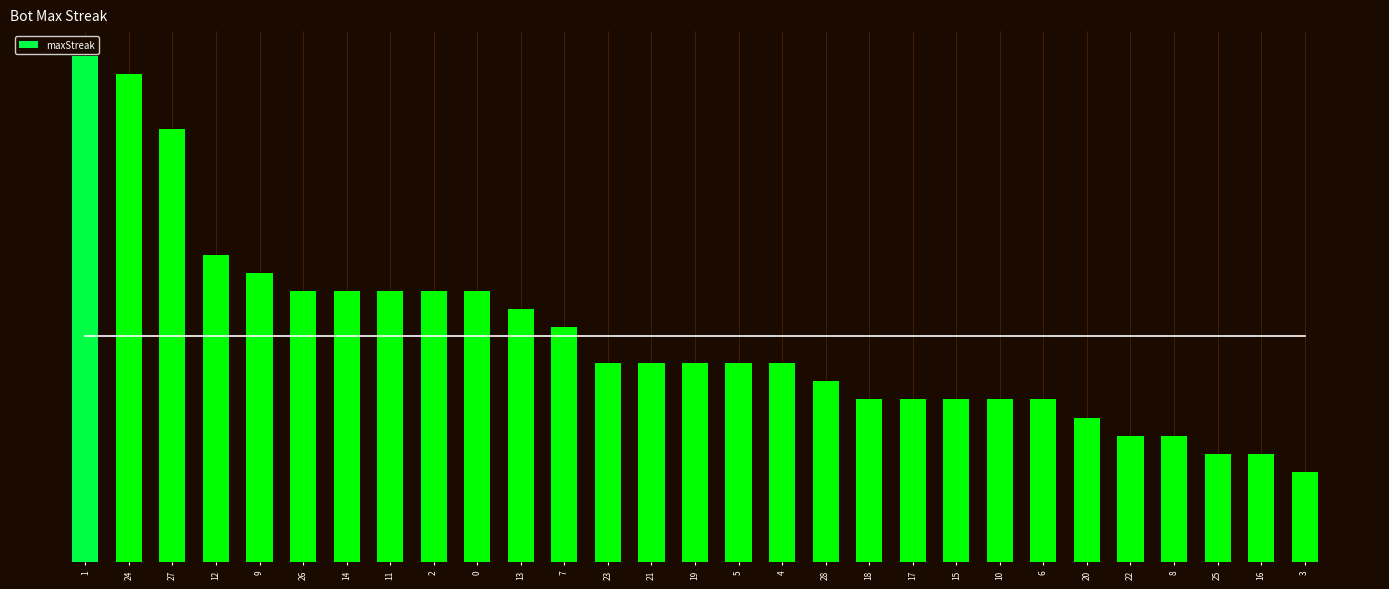

What position from the right is 28?

12